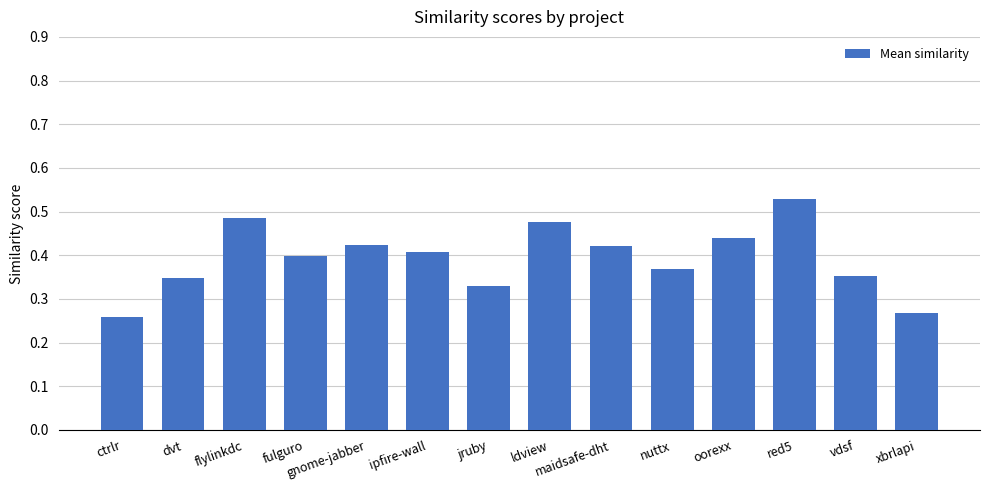

What is the sum of all values?

5.5